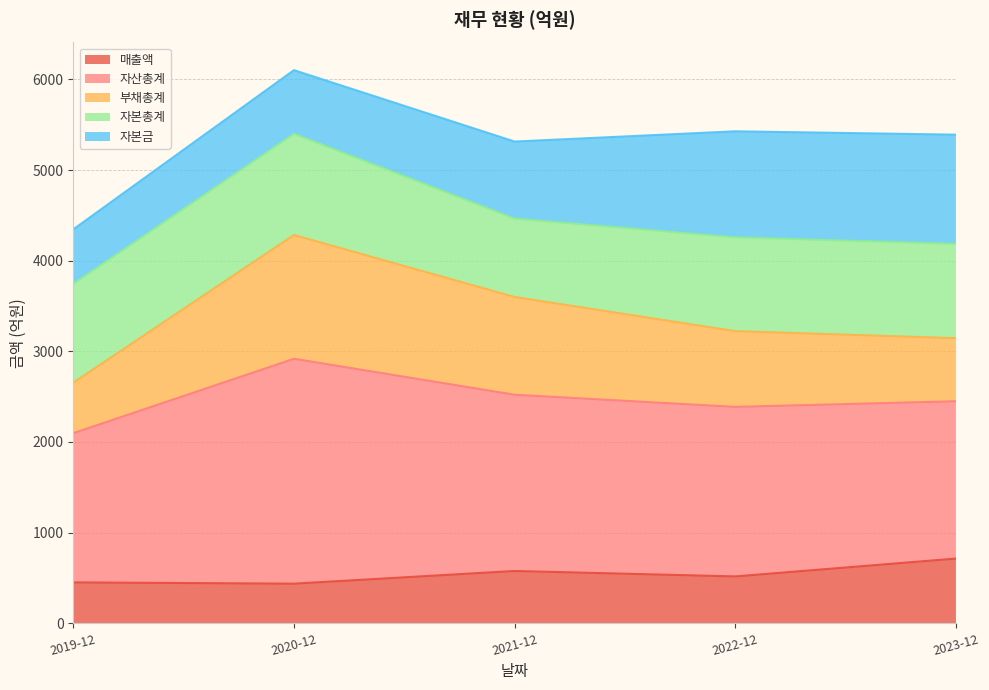

What is the highest value of the 매출액 series?

713